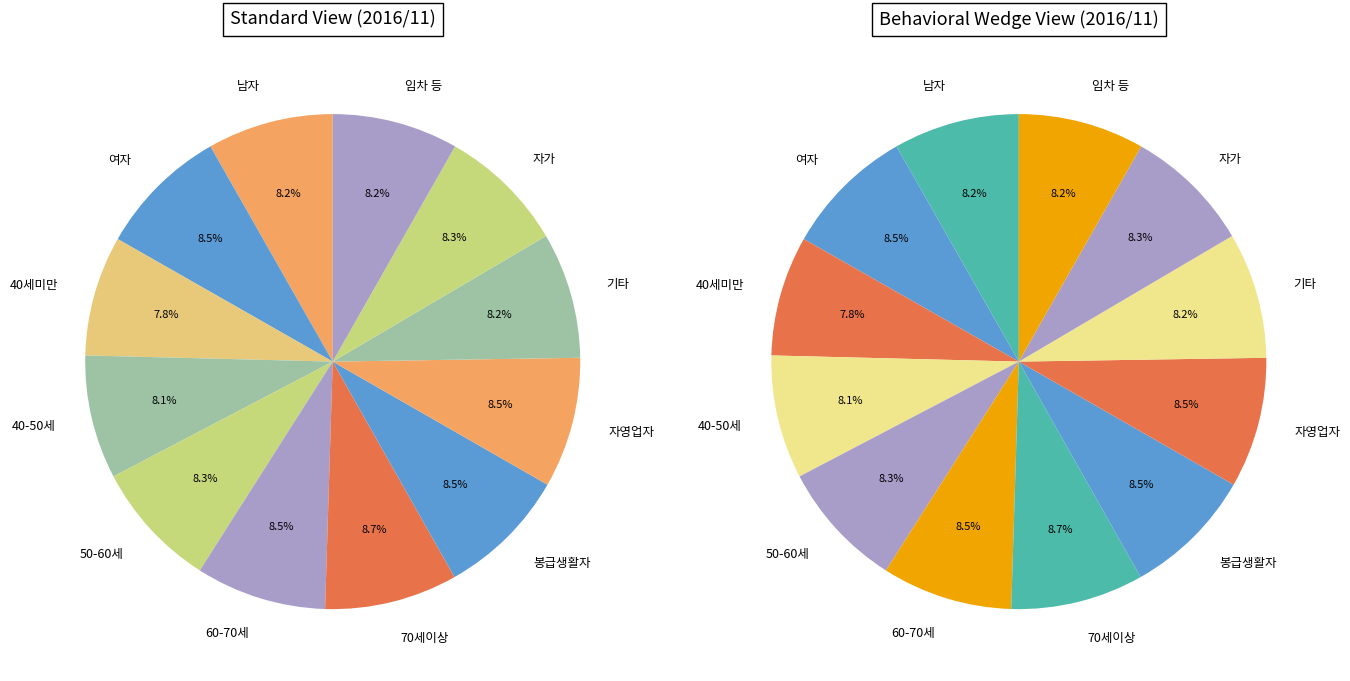

Which category has the biggest portion of the pie?

70세이상